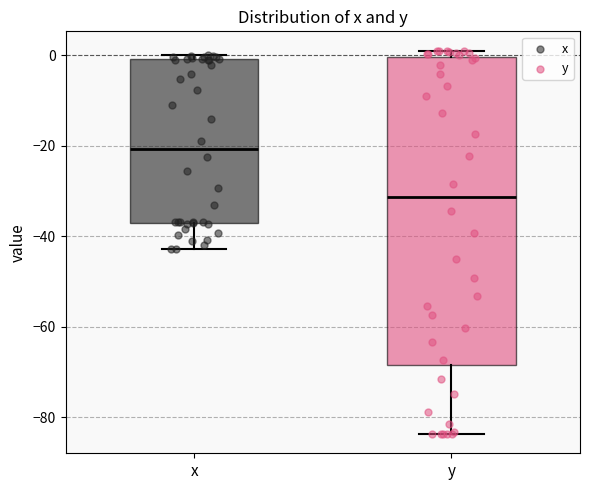

Reading left to right, transcribe this box plot: for each box, give where its median line is, the range the box spans, and where its two whiskers end, as read against the y-axis. The values are not printed on the chart, so give them approximately, as read against the axis.

x: median -20, box -38 to 0, whiskers -42 to 0 (just above the box's upper edge)
y: median -32, box -68 to 0, whiskers -84 to 2